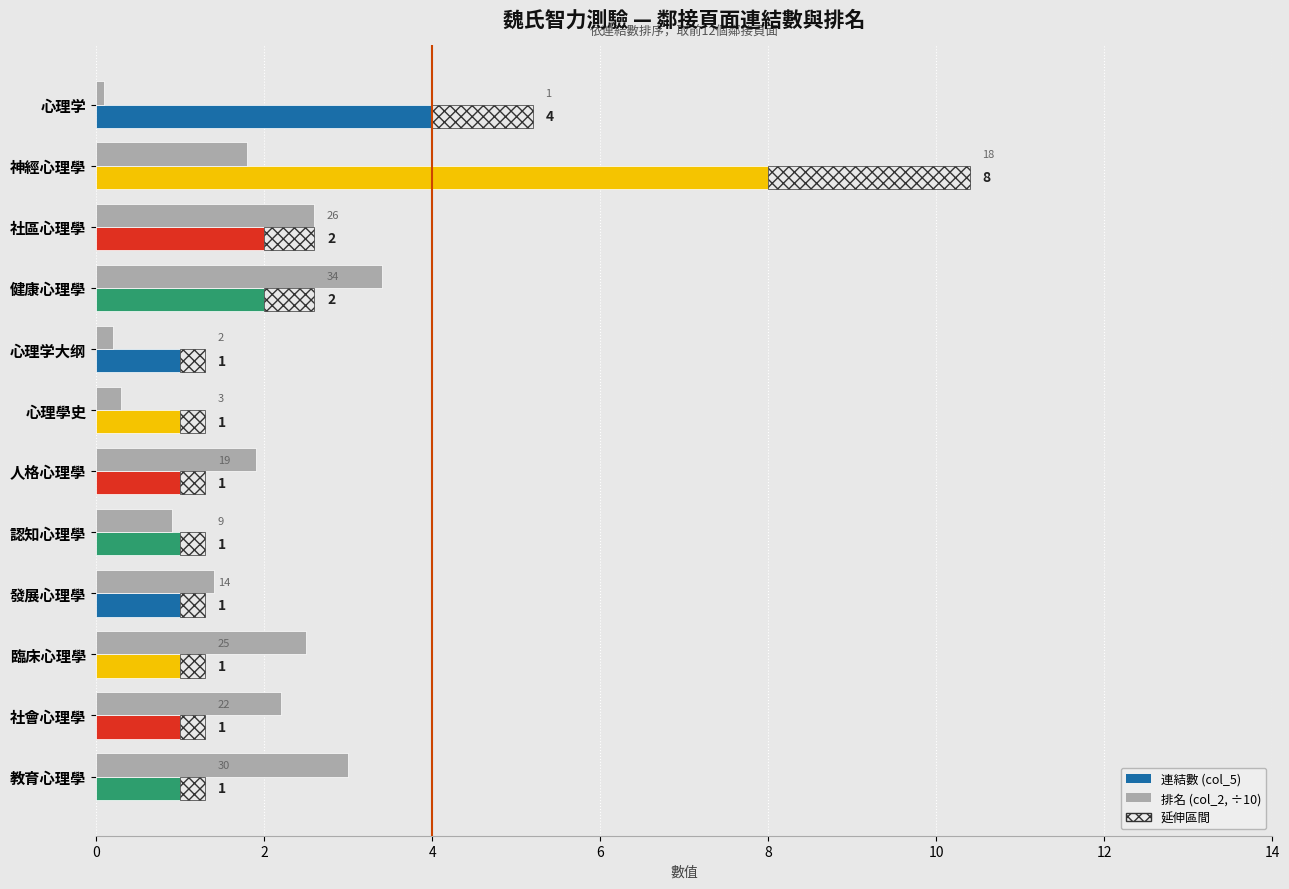

Rank the series by their average value, from lowest to highest.

排名 (col_2, ÷10), 連結數 (col_5)